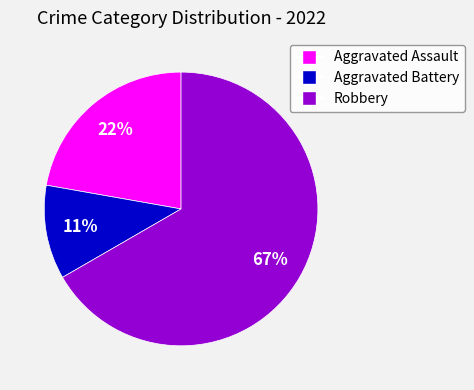

Is Aggravated Assault the majority of the pie?

No